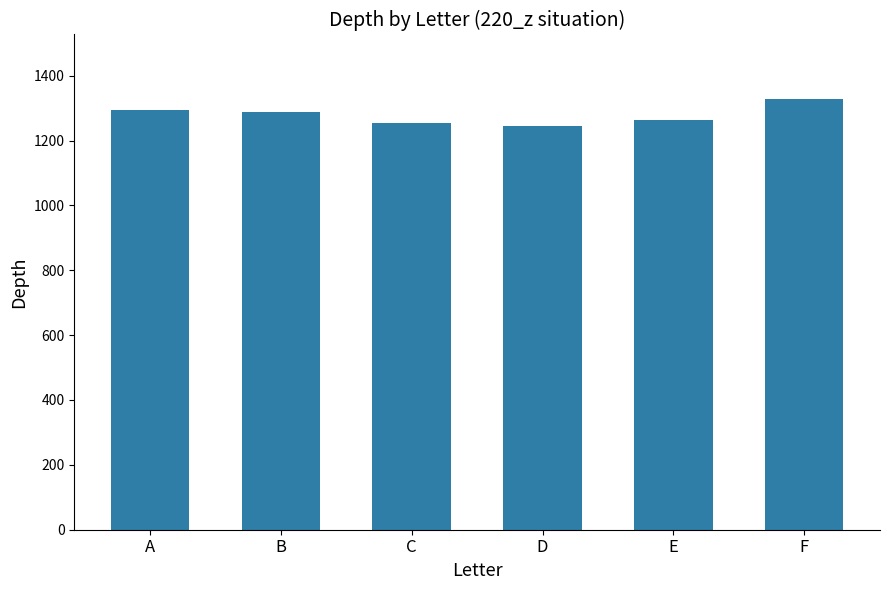

How many series are shown in this chart?

1